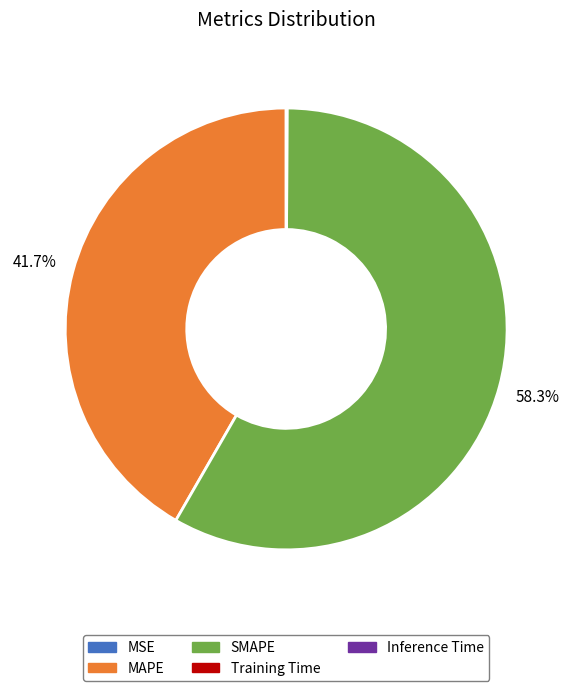

Which category has the biggest portion of the pie?

SMAPE